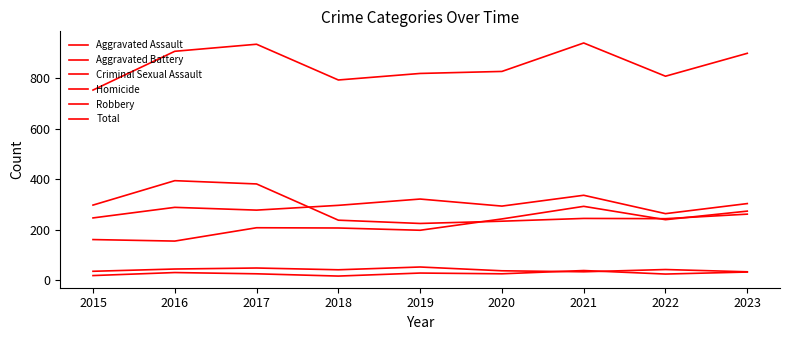

What is the approximate value of Aggravated Assault at 2015, to the nearest 10?

160